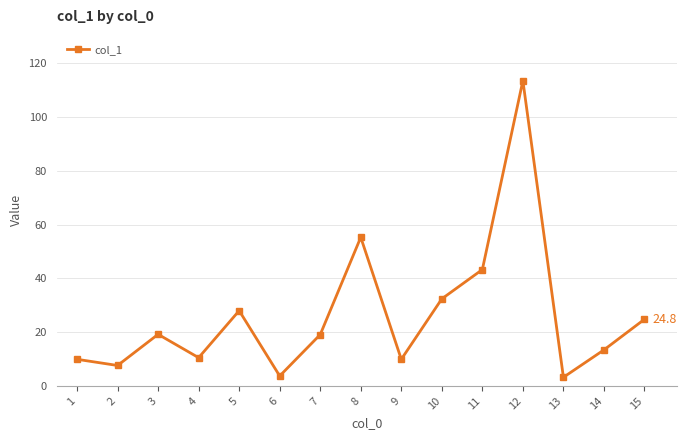

What is the difference between the maximum and minimum values?

110.4